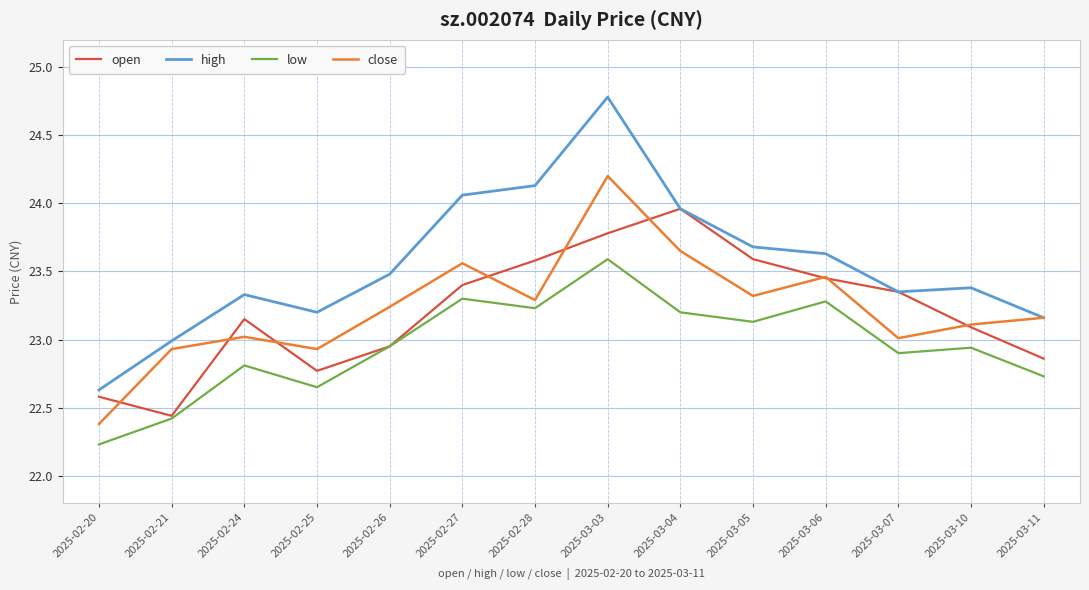

Rank the series by their maximum value, from lowest to highest.

low, open, close, high